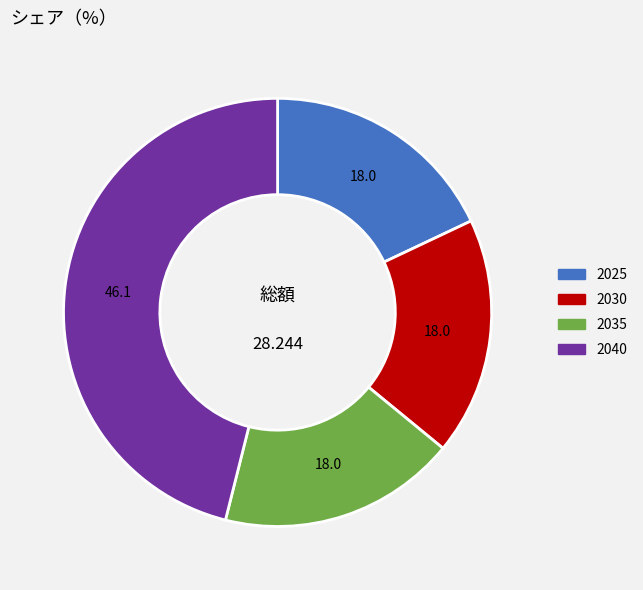

Does 2025 represent more than half of the total?

No